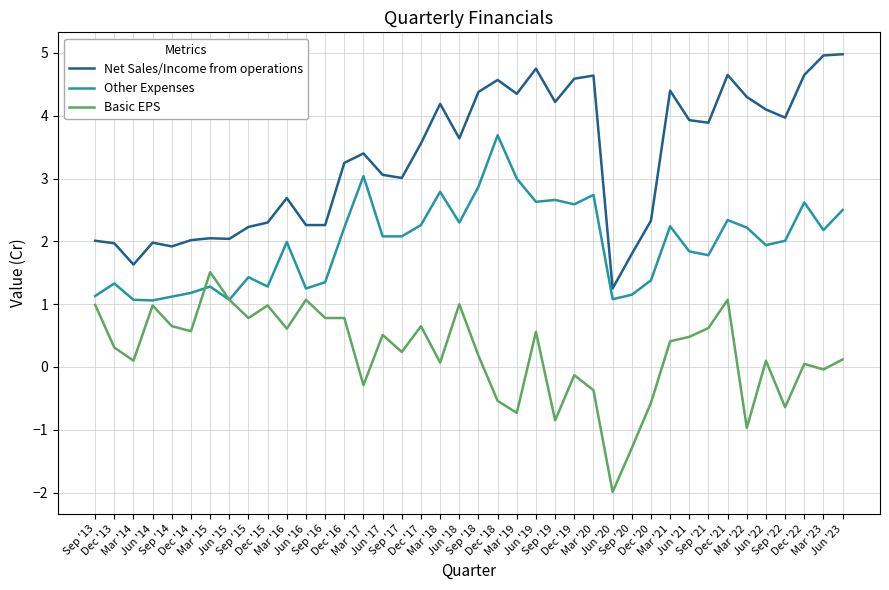

Which series has the largest total across all categories?

Net Sales/Income from operations